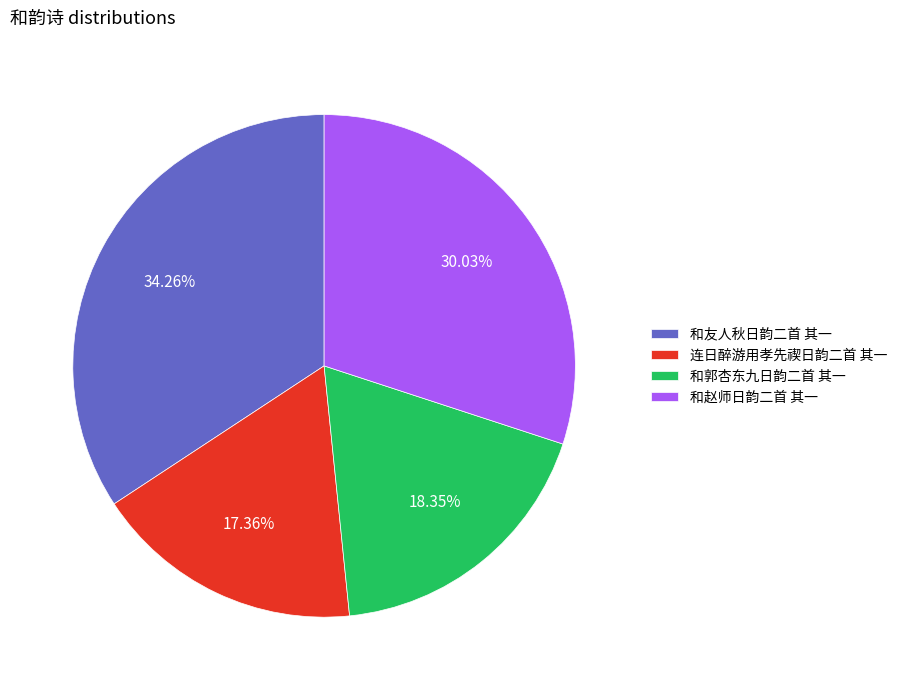

Is it true that 和赵师日韵二首 其一 is 37% of the pie?

False